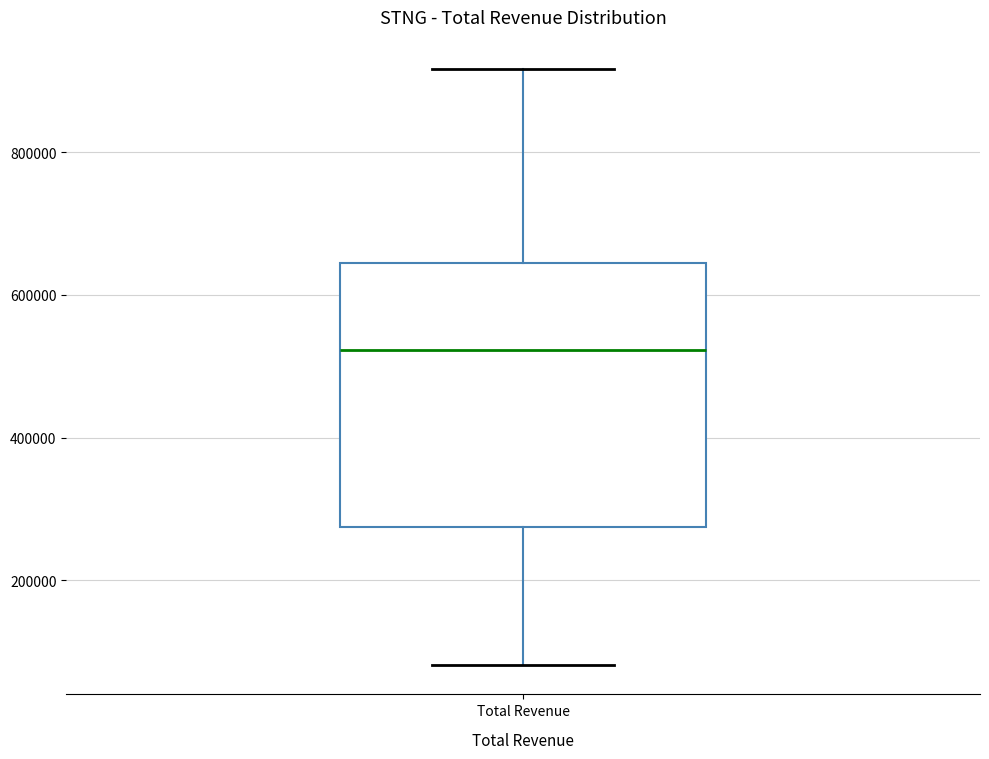

Transcribe this box plot: give where the median line is, the range the box spans, and where the two whiskers end, as read against the y-axis. The values are not printed on the chart, so give them approximately, as read against the axis.

median 520000, box 280000 to 640000, whiskers 80000 to 920000